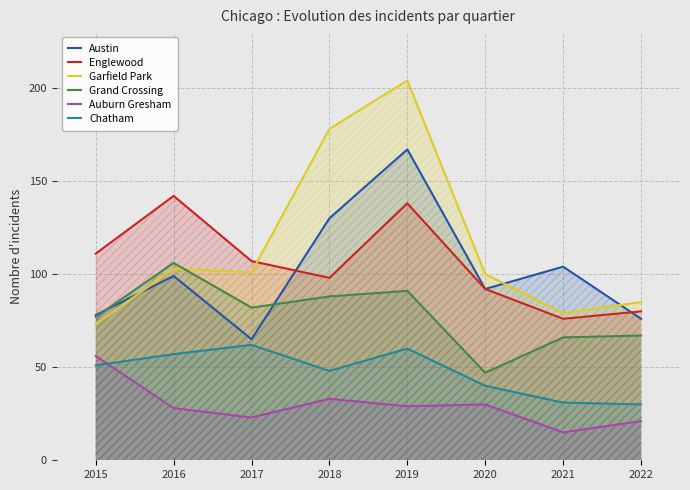

List the series in order of their peak value, lowest first.

Auburn Gresham, Chatham, Grand Crossing, Englewood, Austin, Garfield Park